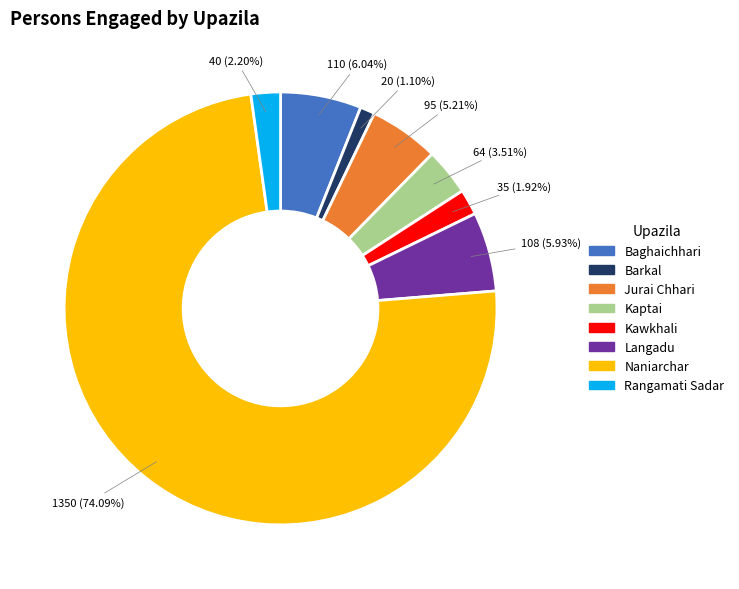

Is the sum of Kawkhali and Kaptai greater than half?

No